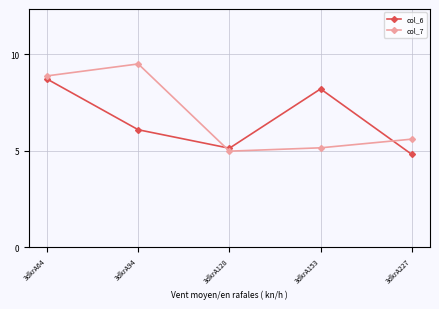

Reading left to right, list all the values displayed in this chart.

col_6: 8.7	6.1	5.1	8.2	4.8
col_7: 8.9	9.5	5.0	5.2	5.6